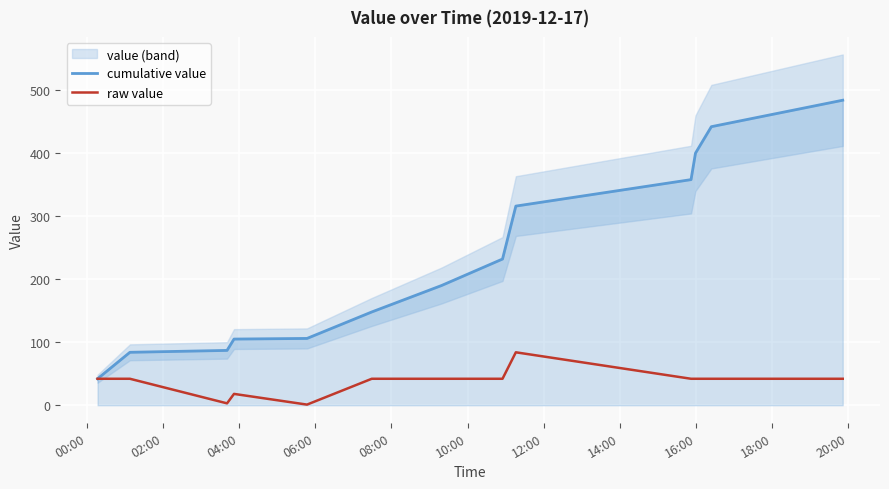

How many interior local peaks does the raw value series have?

2